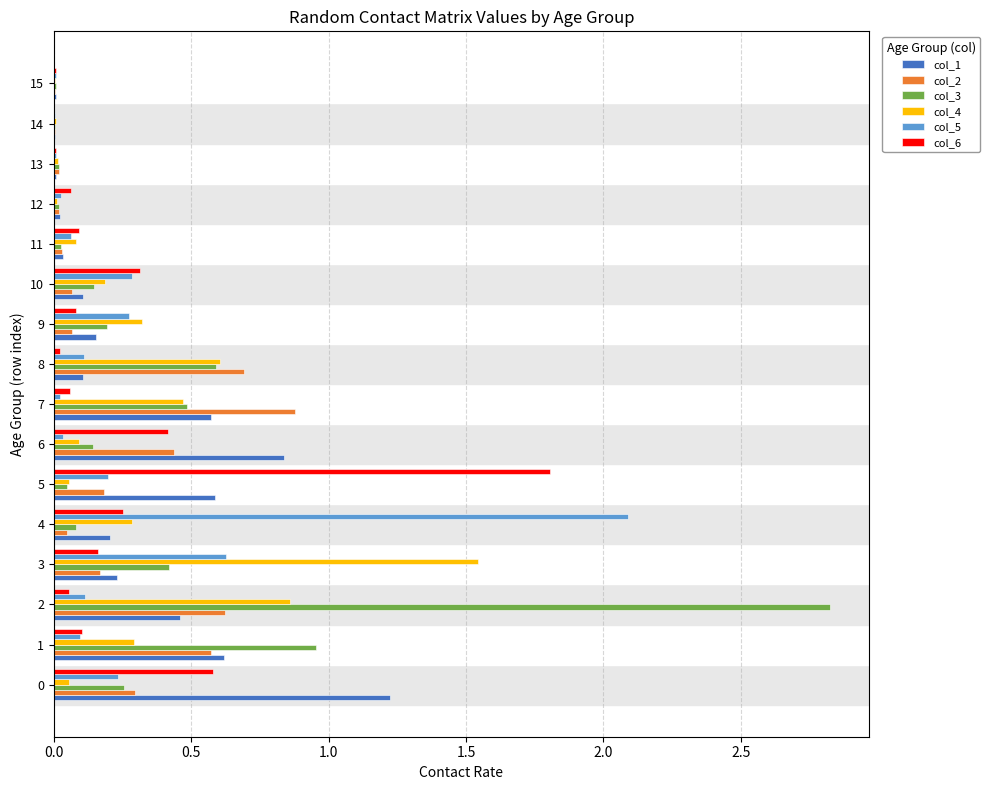

Is the value of col_5 at 14 greater than the value of col_2 at 2?

No